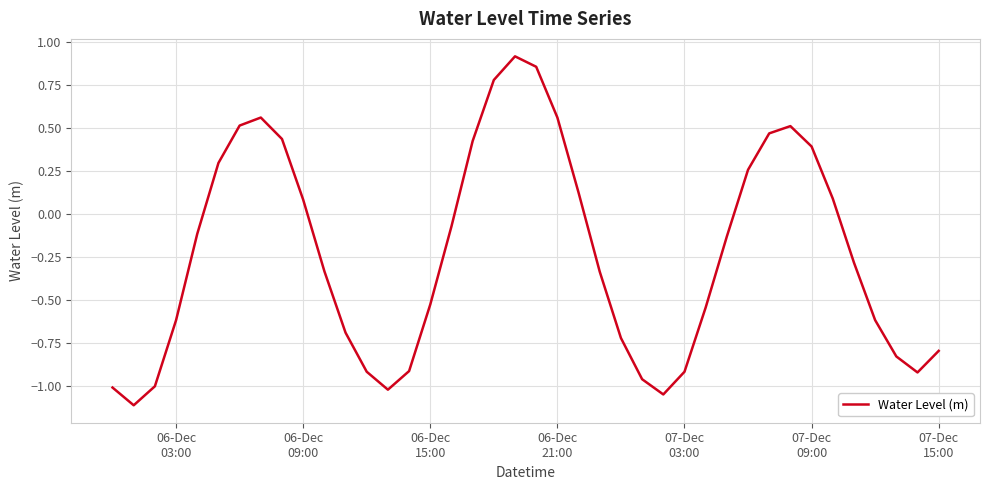

What is the difference between the maximum and minimum values?

2.0